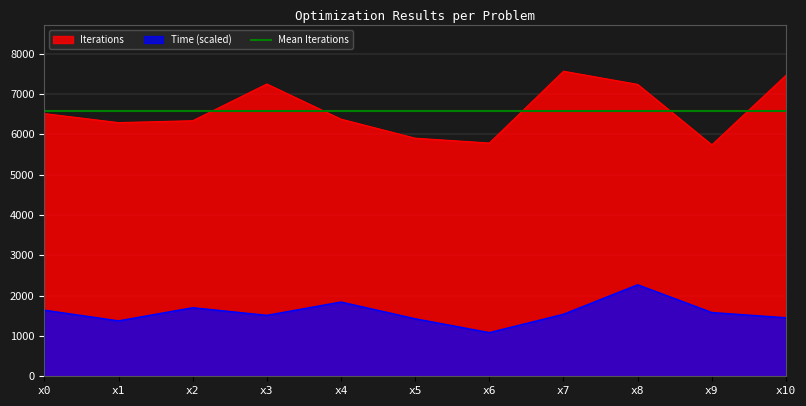

At which category does Time reach its first local valley?

x1